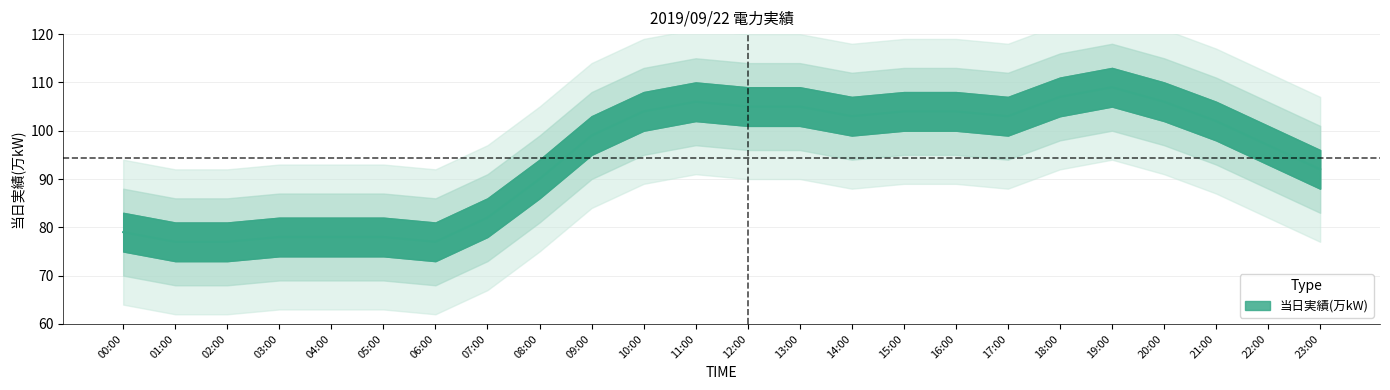

What is the minimum value shown in the chart?

77